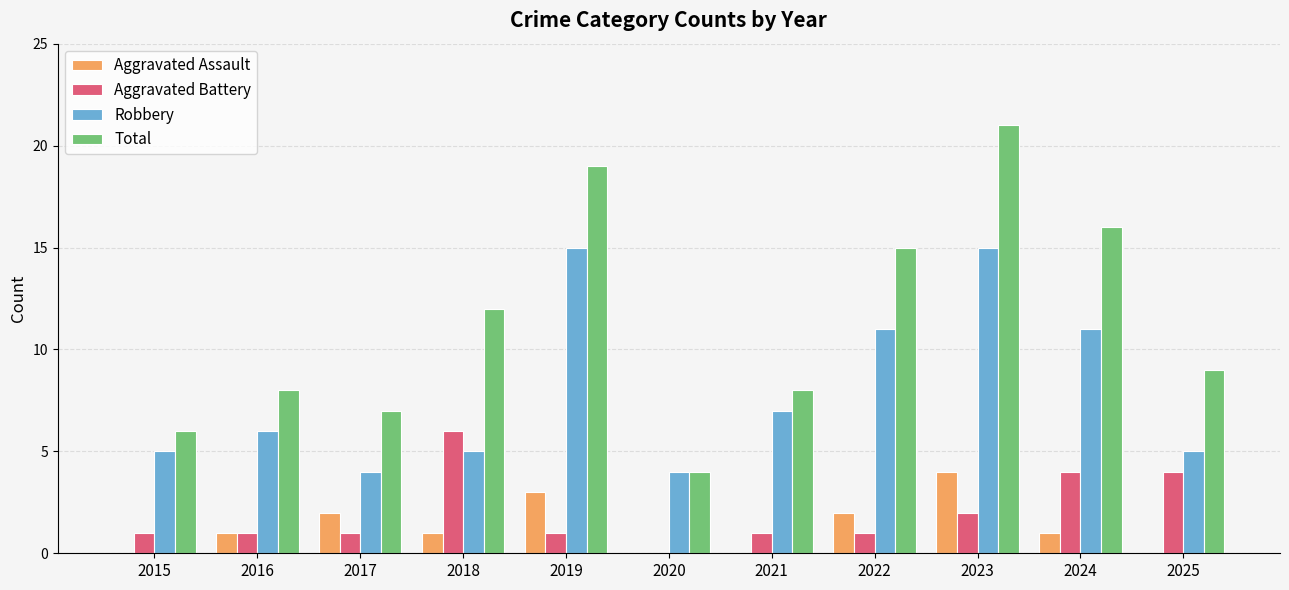

Is the value of Robbery at 2018 greater than the value of Aggravated Battery at 2019?

Yes